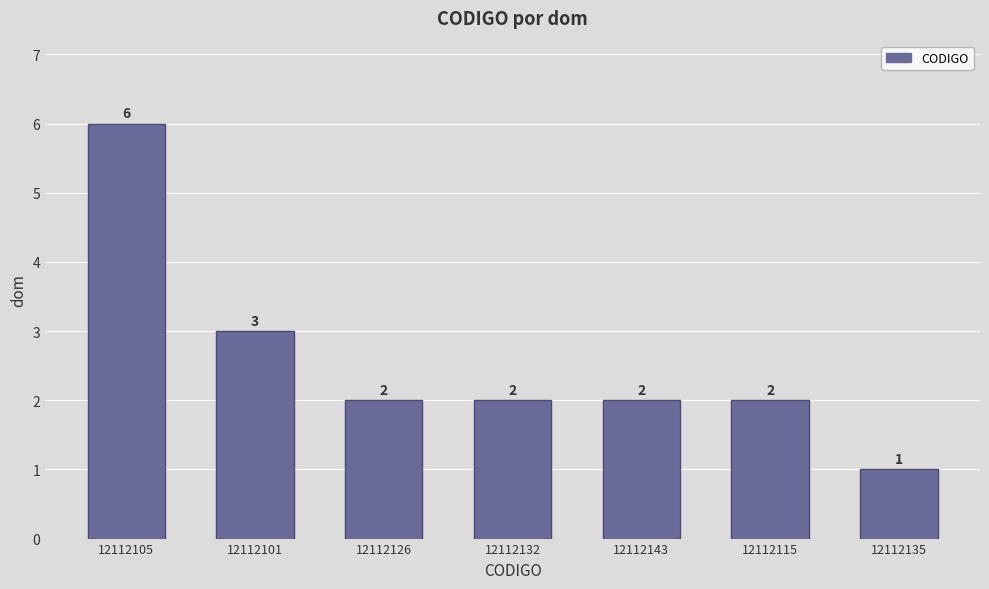

What is the sum of the values at 12112115 and 12112126?

4